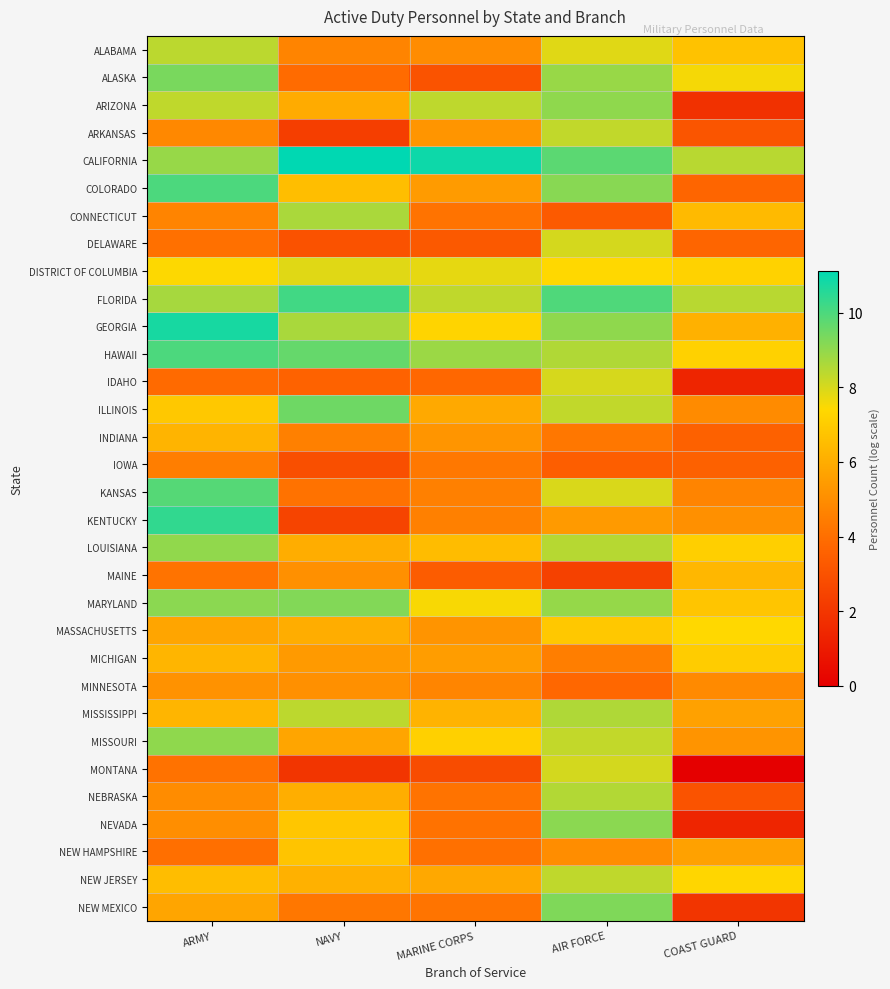

Rank the series at NAVY from highest to lowest value.

CALIFORNIA, FLORIDA, HAWAII, ILLINOIS, MARYLAND, GEORGIA, CONNECTICUT, MISSISSIPPI, DISTRICT OF COLUMBIA, NEVADA, NEW HAMPSHIRE, COLORADO, NEW JERSEY, NEBRASKA, MASSACHUSETTS, LOUISIANA, ARIZONA, MISSOURI, MICHIGAN, MINNESOTA, MAINE, ALABAMA, INDIANA, NEW MEXICO, KANSAS, ALASKA, IDAHO, DELAWARE, IOWA, KENTUCKY, ARKANSAS, MONTANA